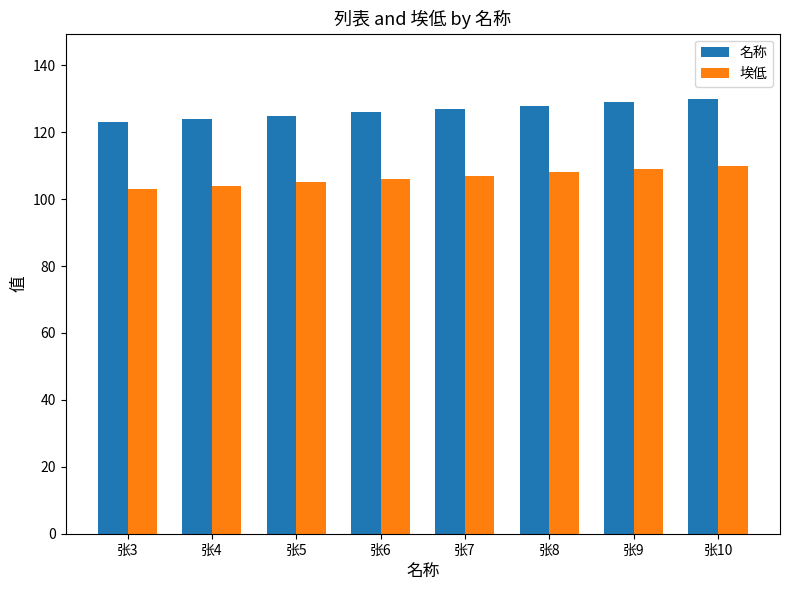

At 张9, list the series in order from largest to smallest.

名称, 埃低